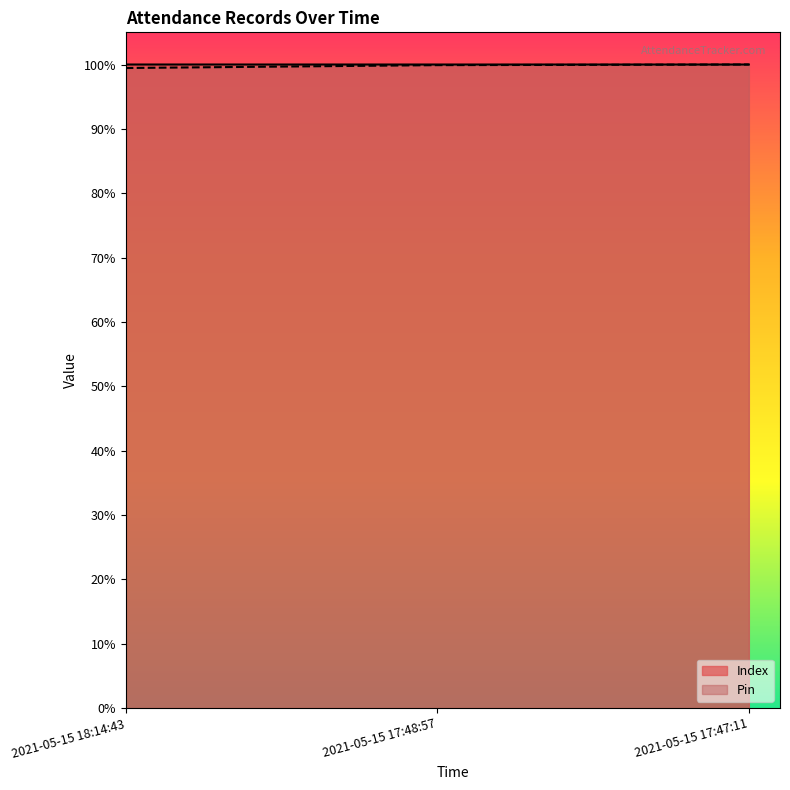

Is the value of Index at 2021-05-15 18:14:43 greater than the value of Pin at 2021-05-15 17:48:57?

Yes